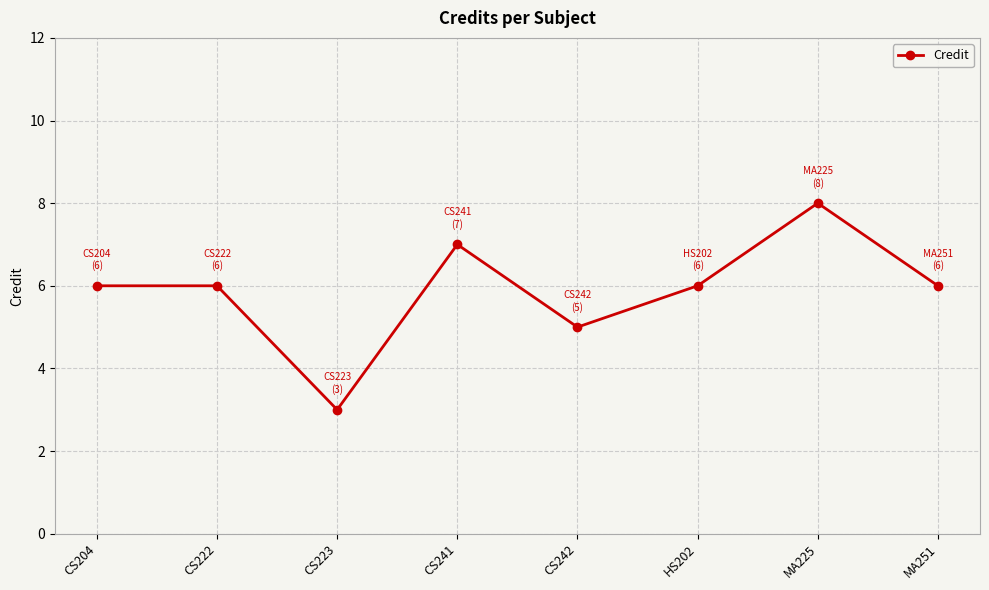

Reading left to right, extract all data points from this chart.

6	6	3	7	5	6	8	6